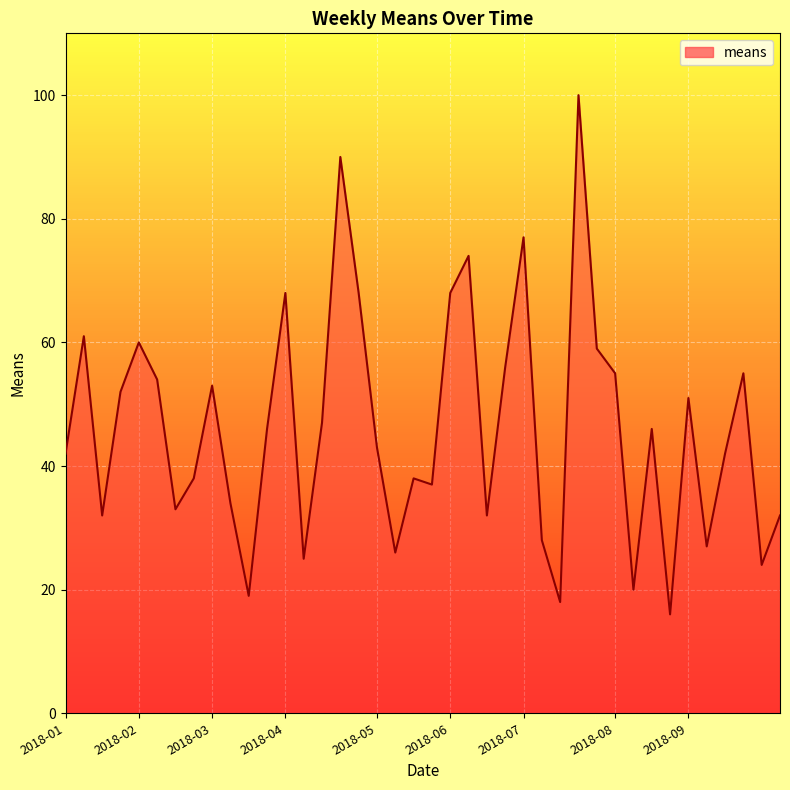

What is the maximum value shown in the chart?

100